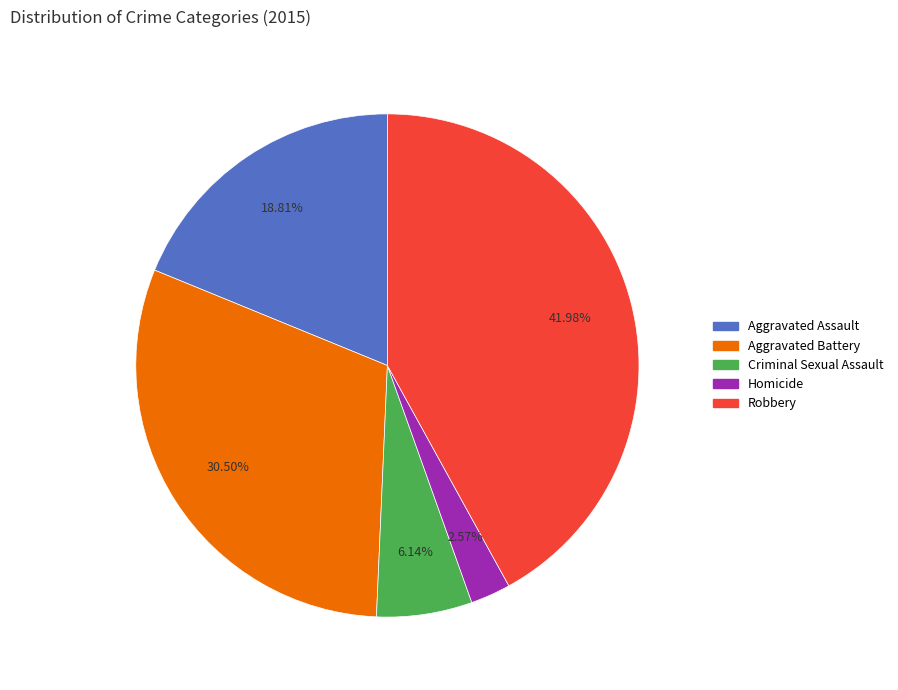

How many slices are in this pie chart?

5